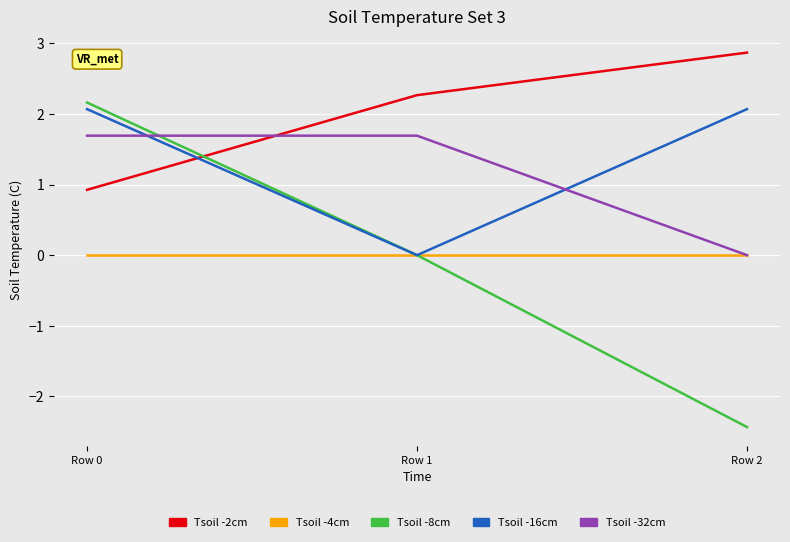

The Tsoil -2cm series shows 2.3 at Row 1. True or false?

True